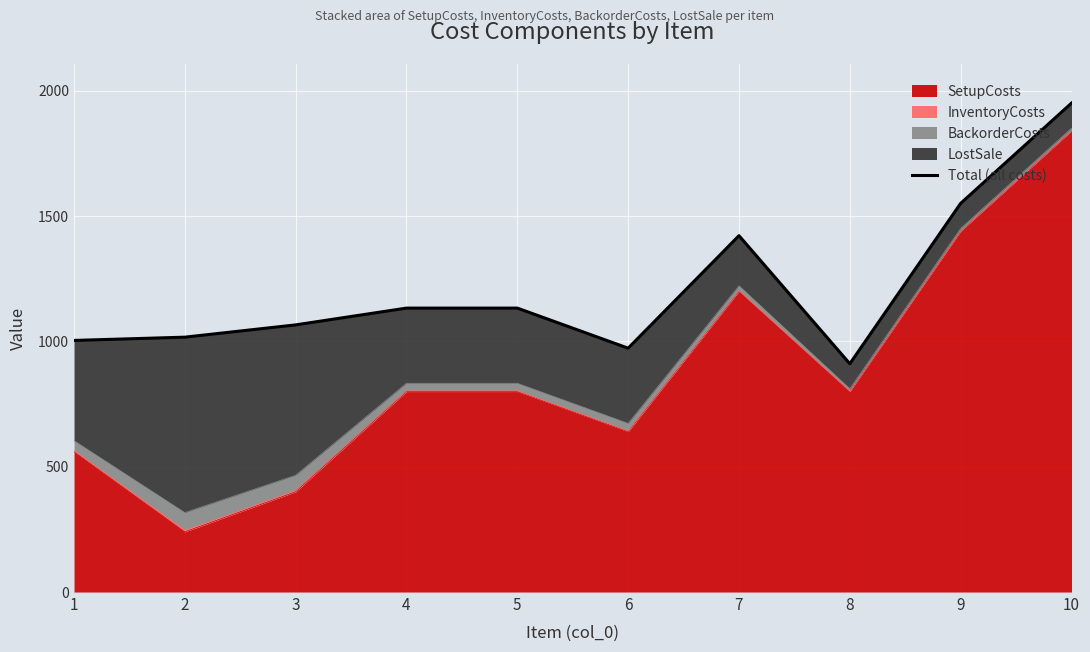

Which has a higher value, 10 or 3?

10